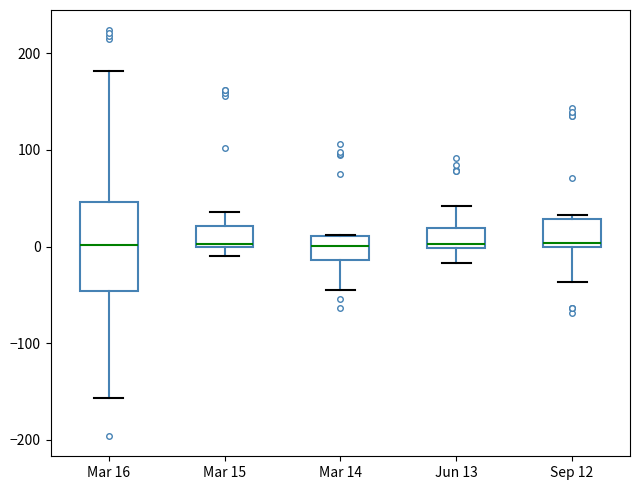

Reading left to right, read every box against the y-axis: the position of its median line, the range the box covers, and the ends of its whiskers. The values are not printed on the chart, so give them approximately, as read against the axis.

Mar 16: median 0, box -50 to 50, whiskers -160 to 180
Mar 15: median 0, box 0 to 20, whiskers -10 to 40
Mar 14: median 0, box -10 to 10, whiskers -50 to 10
Jun 13: median 0 (just above the box's lower edge), box 0 to 20, whiskers -20 to 40
Sep 12: median 0 (just above the box's lower edge), box 0 to 30, whiskers -40 to 30 (just above the box's upper edge)